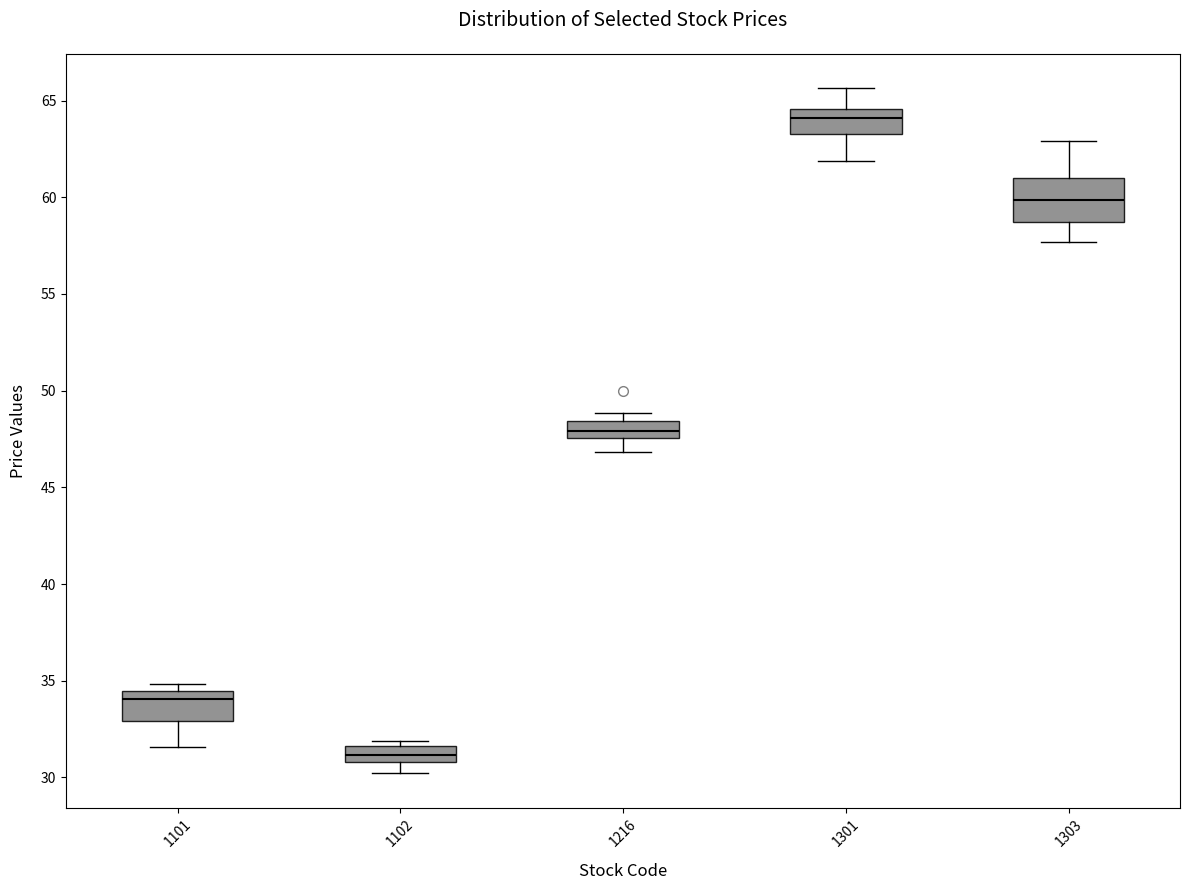

Comparing the boxes themselves (not the whiskers), which one is the tallest?

1303